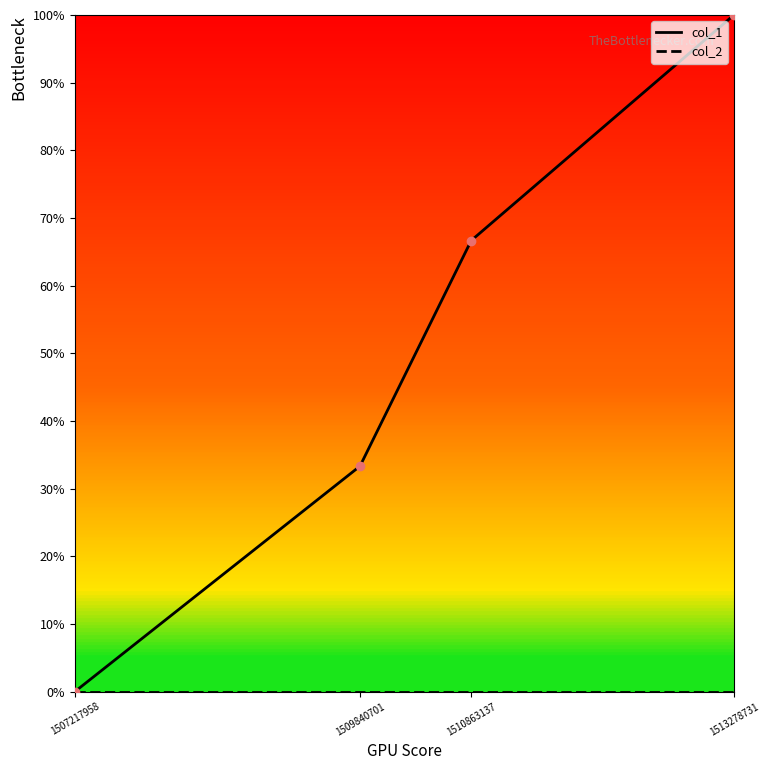

Does the chart display data point markers on the line(s)?

No